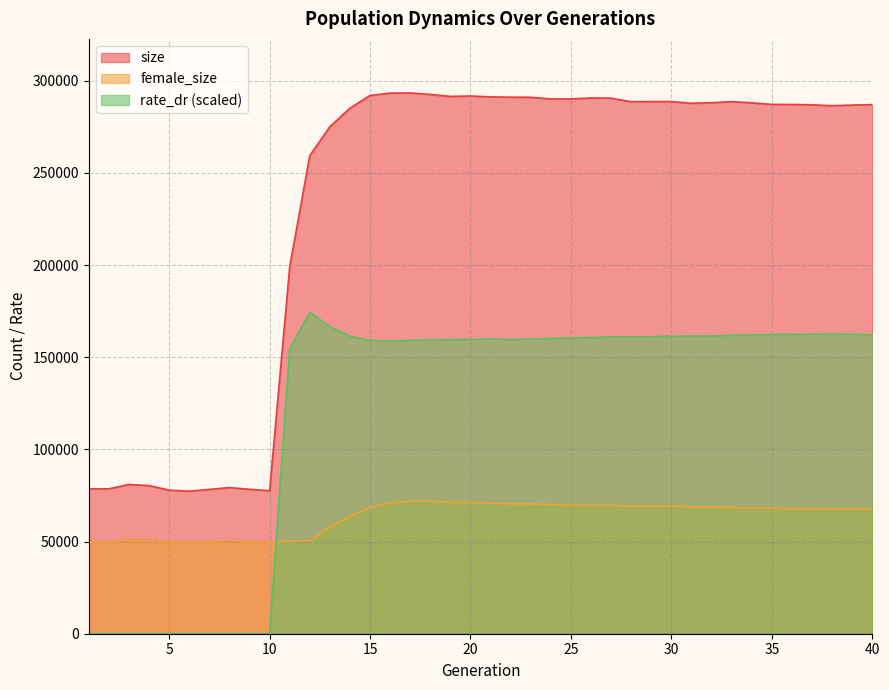

Is the value of female_size at 20 greater than the value of rate_dr at 8?

Yes